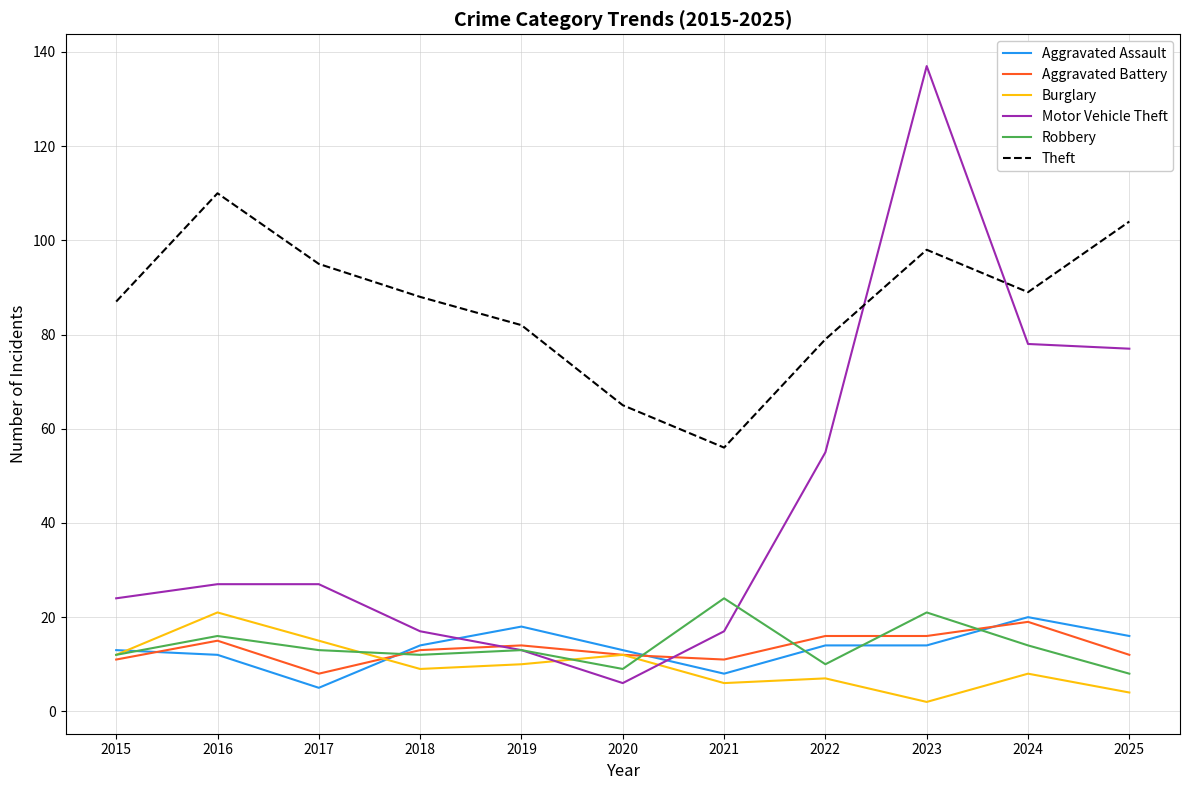

What is the difference between the maximum and second lowest values in the Aggravated Assault series?

12